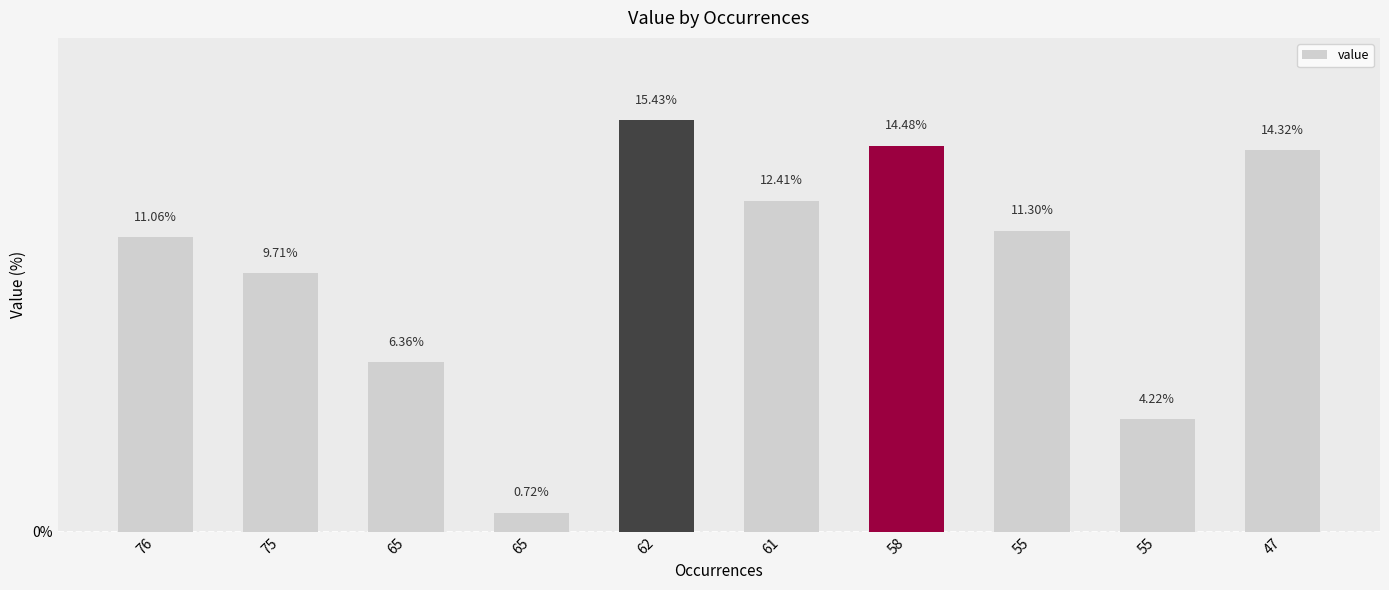

What is the approximate value at 65?

6.4